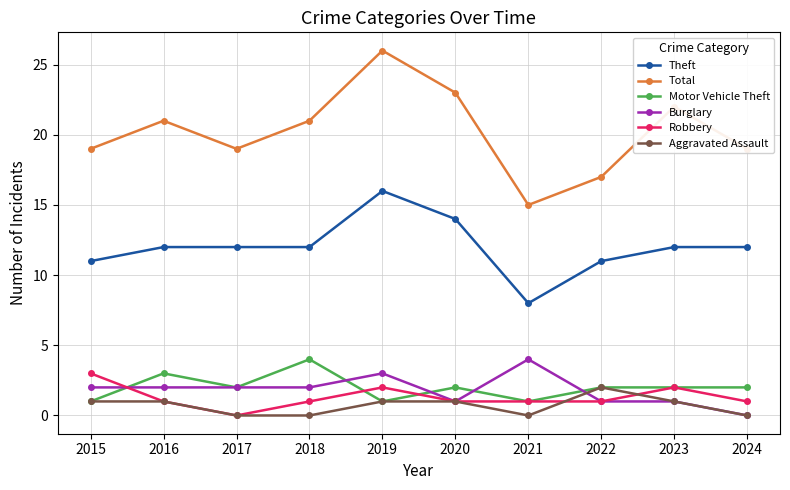

Which category has the highest value in the Total series?

2019